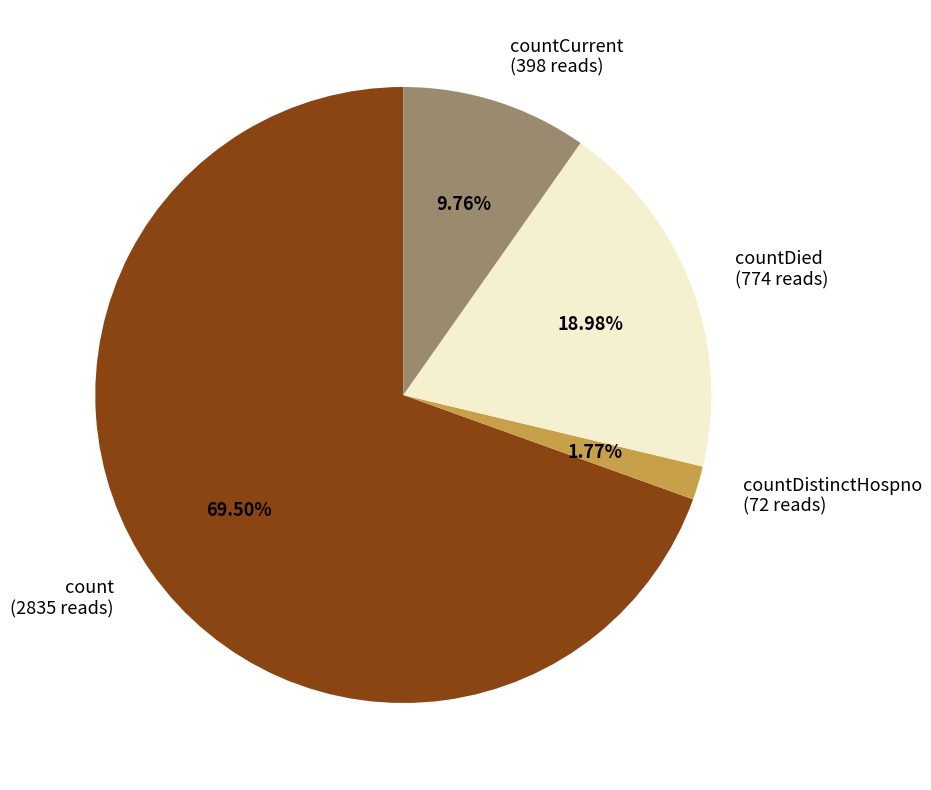

Rank the categories by value from lowest to highest.

countDistinctHospno (72 reads), countCurrent (398 reads), countDied (774 reads), count (2835 reads)